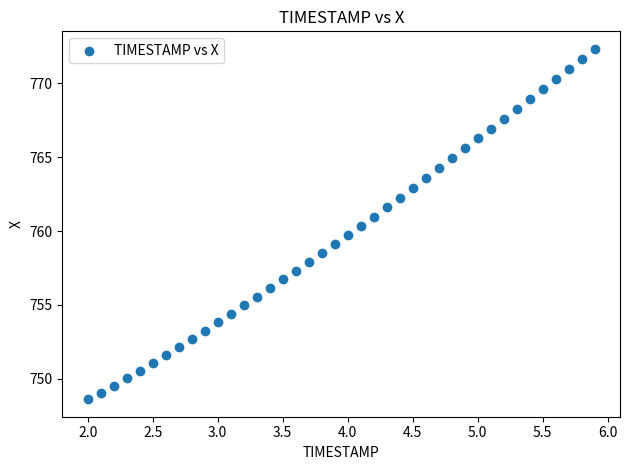

What is the range of X values (max minus min)?

3.9